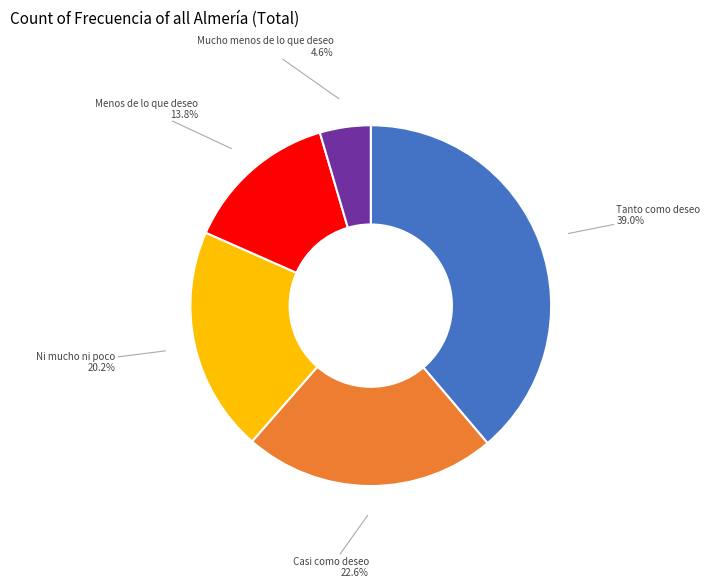

Is Mucho menos de lo que deseo the majority of the pie?

No